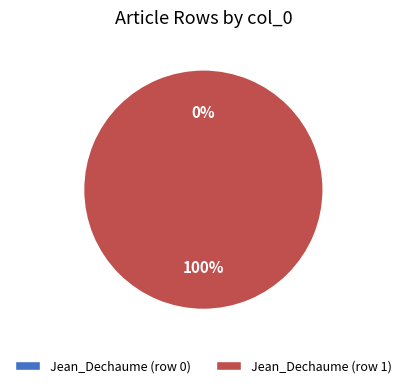

Which has a higher value, Jean_Dechaume (row 1) or Jean_Dechaume (row 0)?

Jean_Dechaume (row 1)